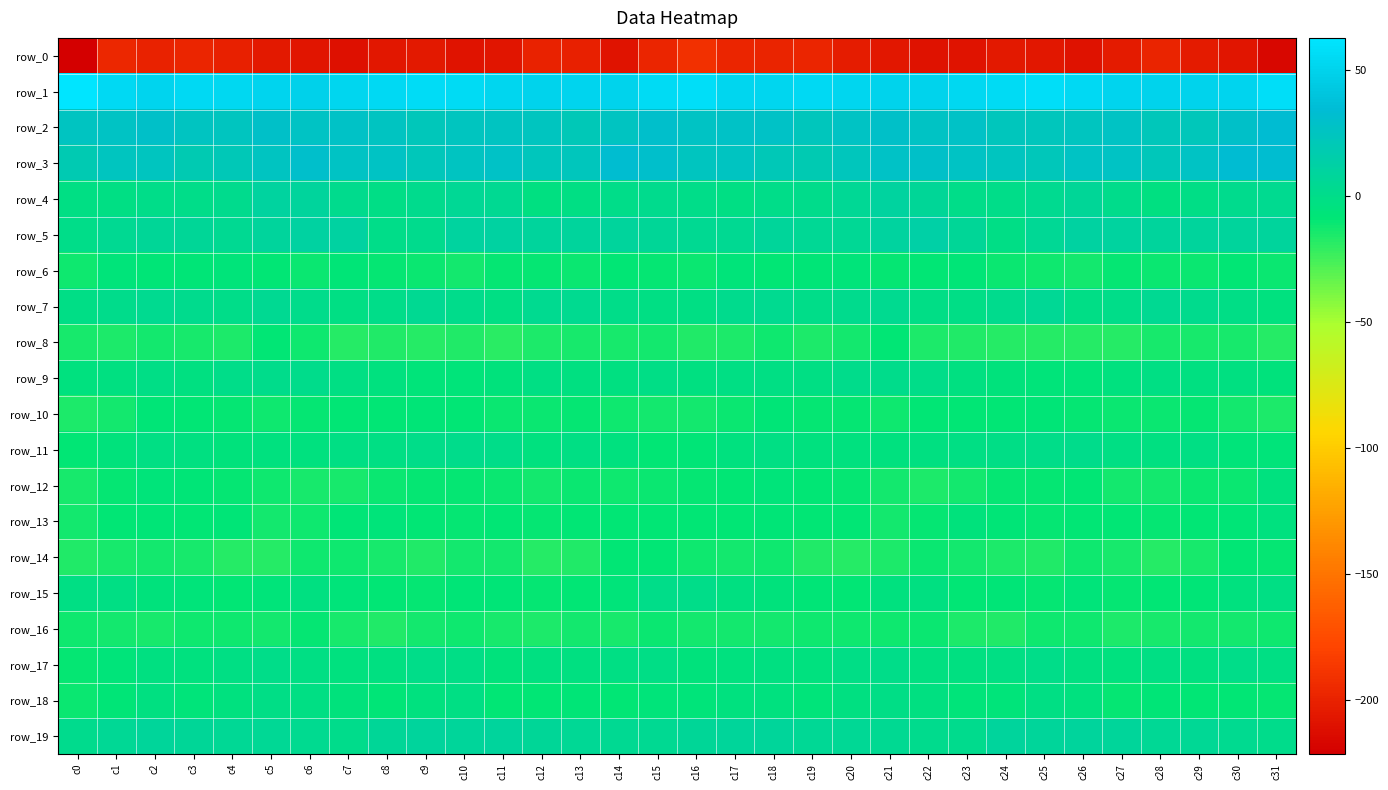

What is the sum of all row_5 values?

231.2